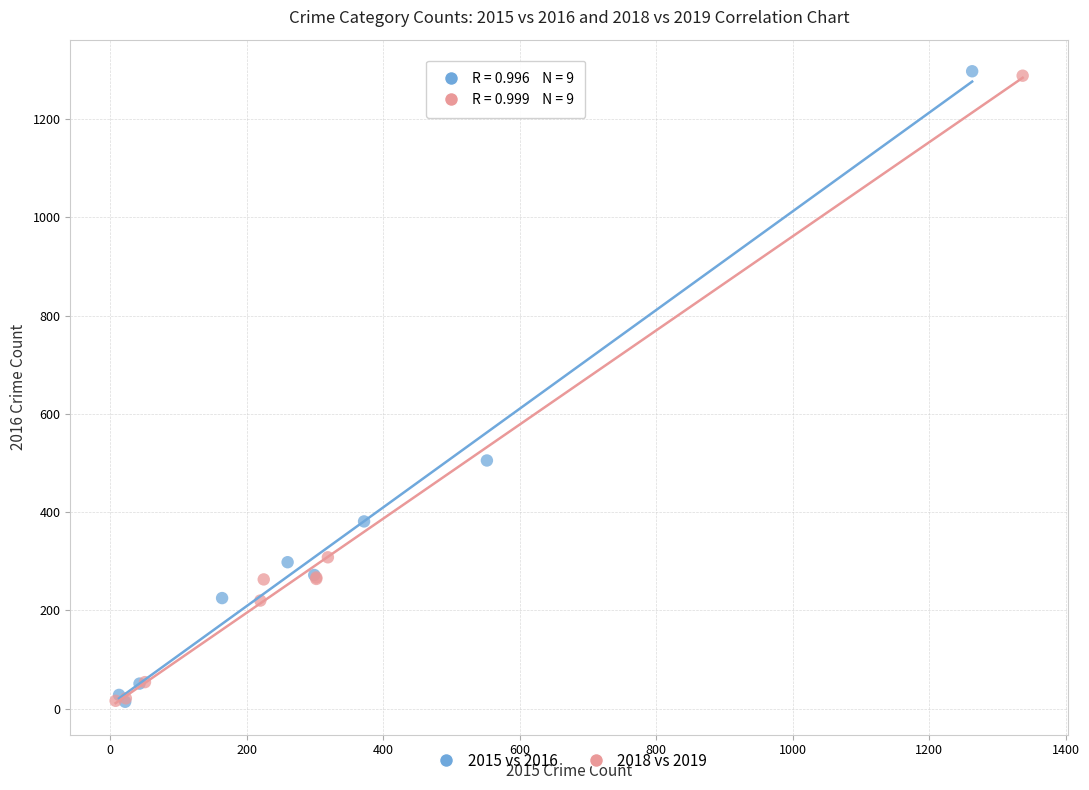

Which series has the largest Y range (max minus min)?

2015 vs 2016